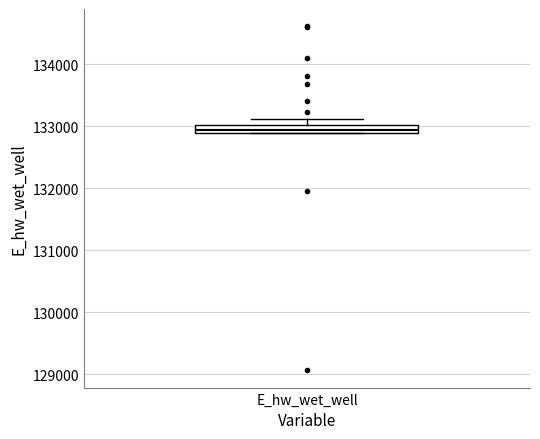

Where is the lower edge of the box for E_hw_wet_well on the y-axis? The values are not printed on the chart, so give them approximately, as read against the axis.

132900